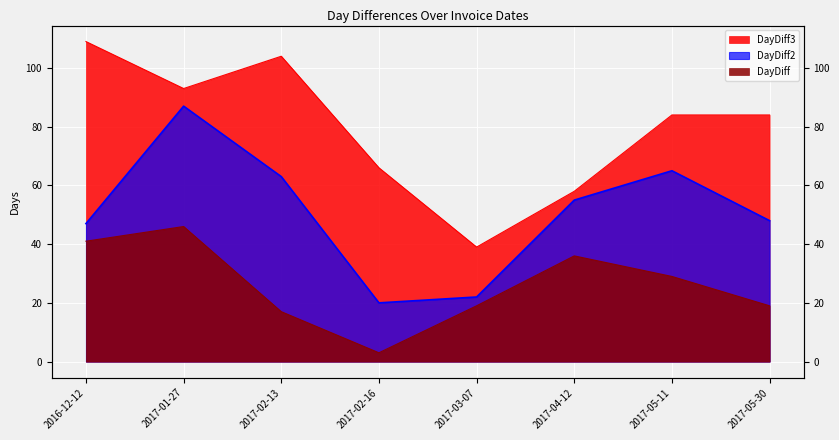

Reading left to right, list all the values displayed in this chart.

DayDiff3: 2016-12-12=109	2017-01-27=93	2017-02-13=104	2017-02-16=66	2017-03-07=39	2017-04-12=58	2017-05-11=84	2017-05-30=84
DayDiff2: 2016-12-12=47	2017-01-27=87	2017-02-13=63	2017-02-16=20	2017-03-07=22	2017-04-12=55	2017-05-11=65	2017-05-30=48
DayDiff: 2016-12-12=41	2017-01-27=46	2017-02-13=17	2017-02-16=3	2017-03-07=19	2017-04-12=36	2017-05-11=29	2017-05-30=19